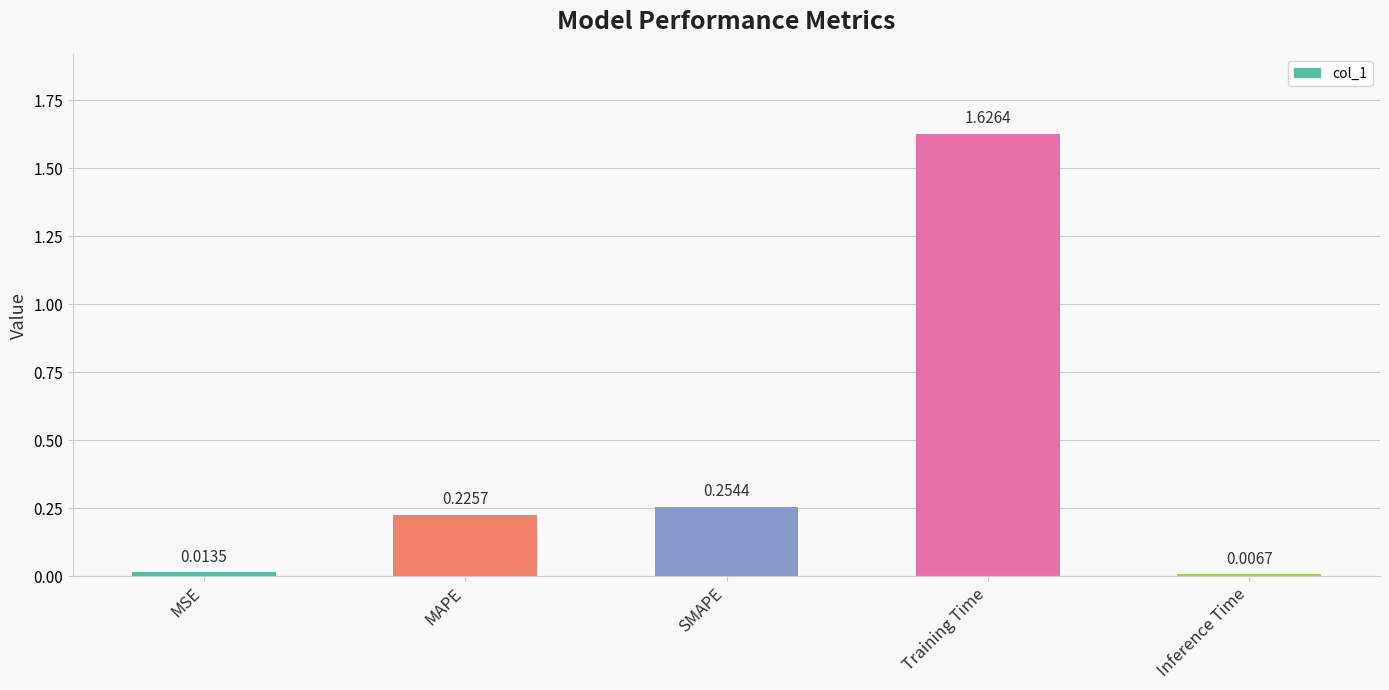

What is the label of the 1st bar from the right?

Inference Time